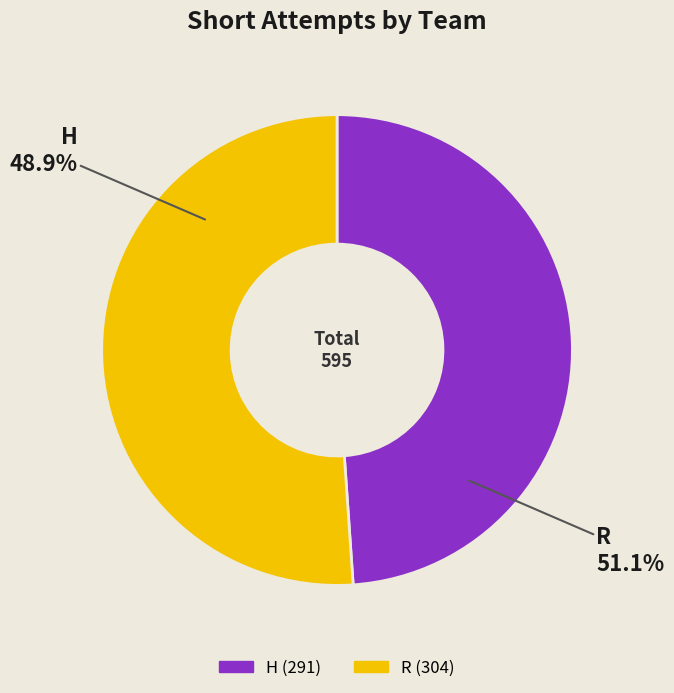

The R slice represents 51% of the pie. True or false?

True